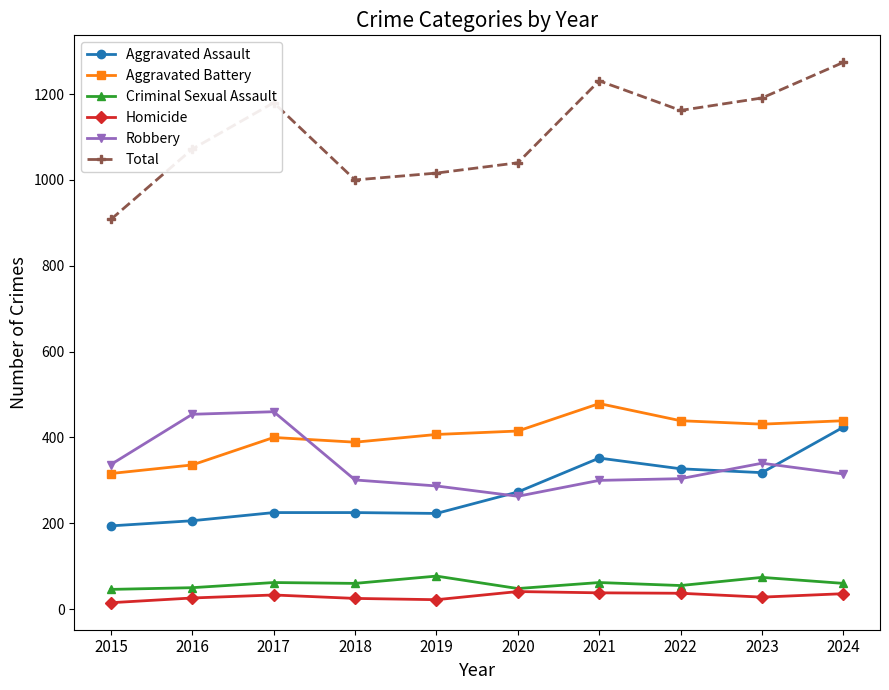

How many data points does each series have?

10